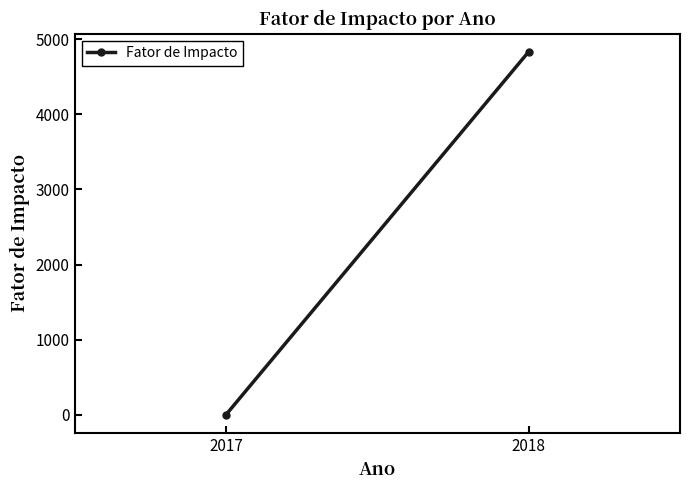

List the labels in order of value, largest first.

2018, 2017